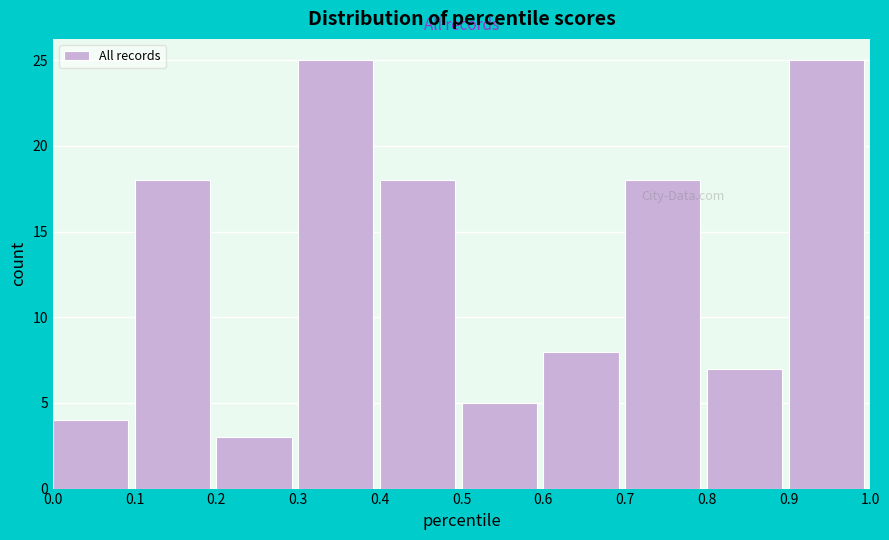

Reading left to right, transcribe this chart: for each bar, give the range it covers on the x-axis and its height. The values are not printed on the chart, so give them approximately, as read against the axis.

0.0 to 0.1: 4
0.1 to 0.2: 18
0.2 to 0.3: 3
0.3 to 0.4: 25
0.4 to 0.5: 18
0.5 to 0.6: 5
0.6 to 0.7: 8
0.7 to 0.8: 18
0.8 to 0.9: 7
0.9 to 1.0: 25